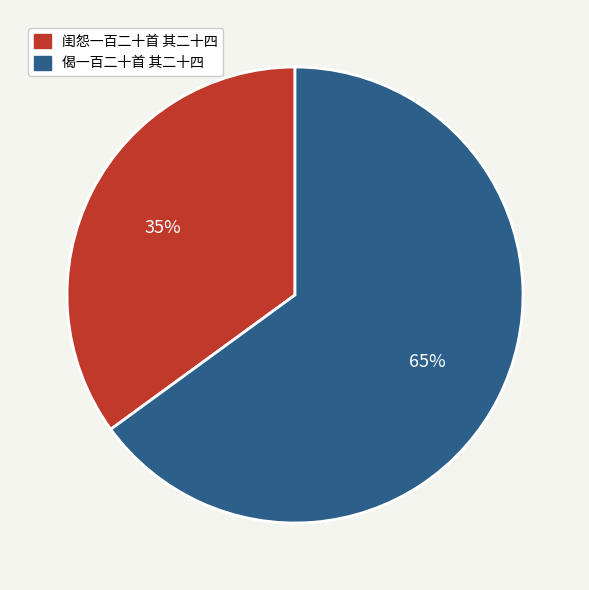

To the nearest percent, what is the difference between the 偈一百二十首 其二十四 and 闺怨一百二十首 其二十四 slice percentages?

30%